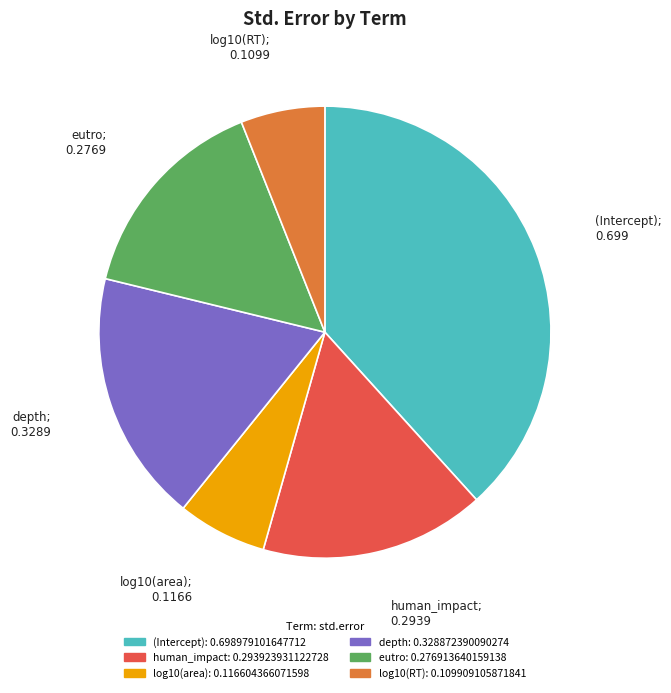

Does human_impact represent more than half of the total?

No